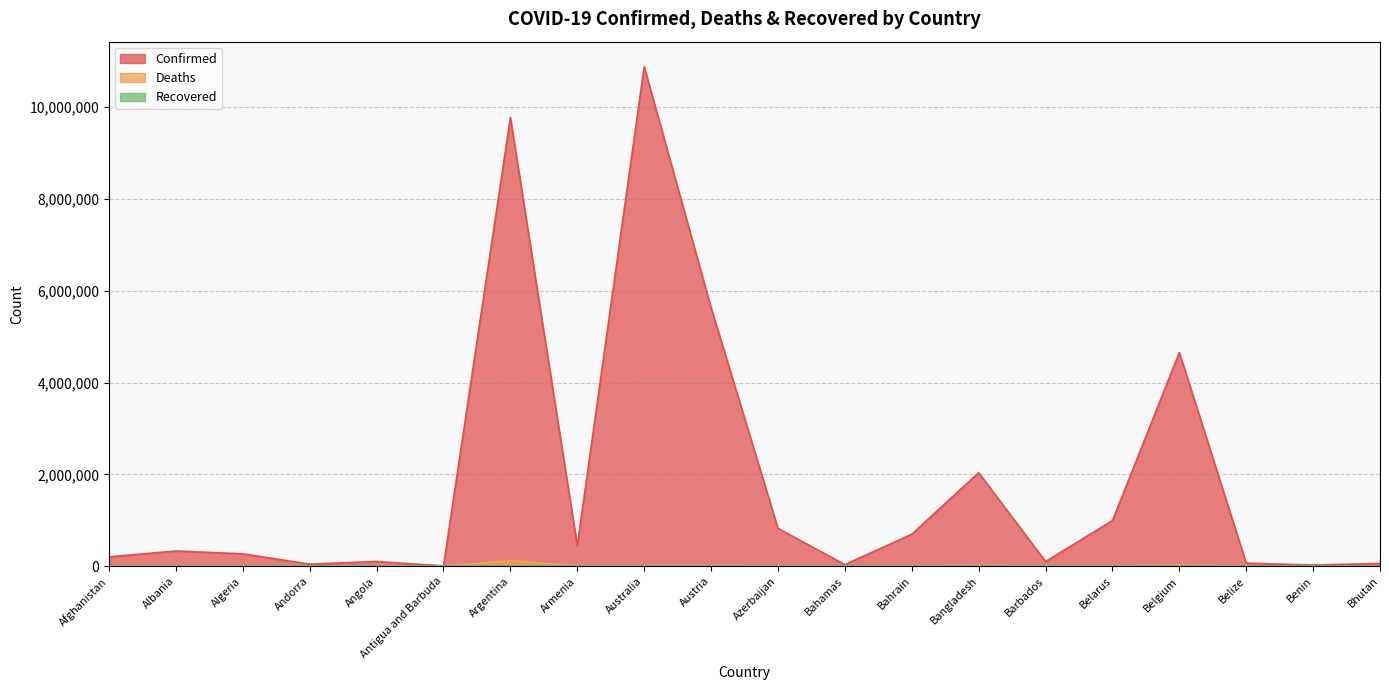

What is the value of the Deaths point at the 16th from the left?

7118